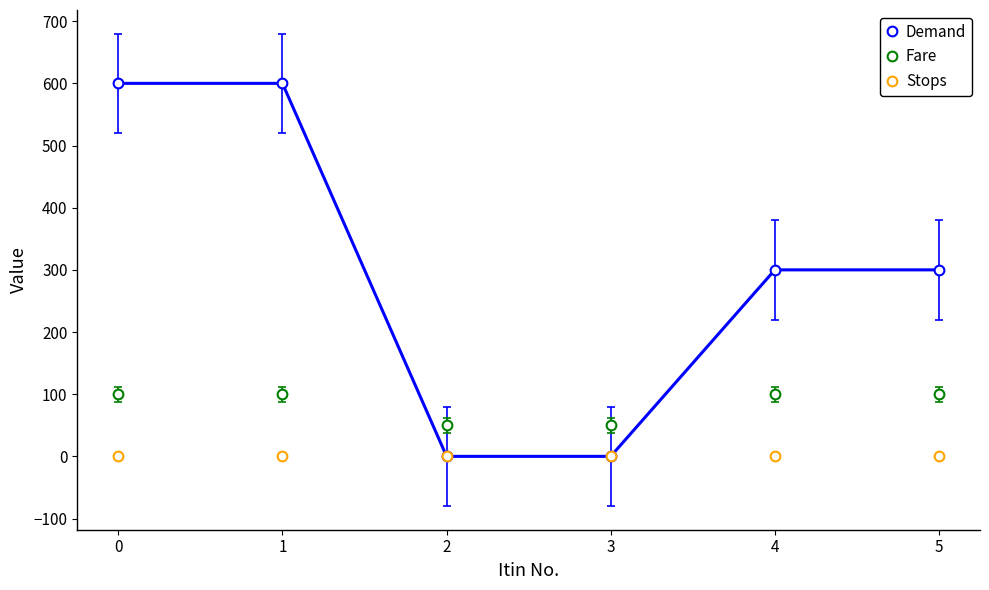

Between which two adjacent categories do Stops and Demand first intersect?

1 and 2